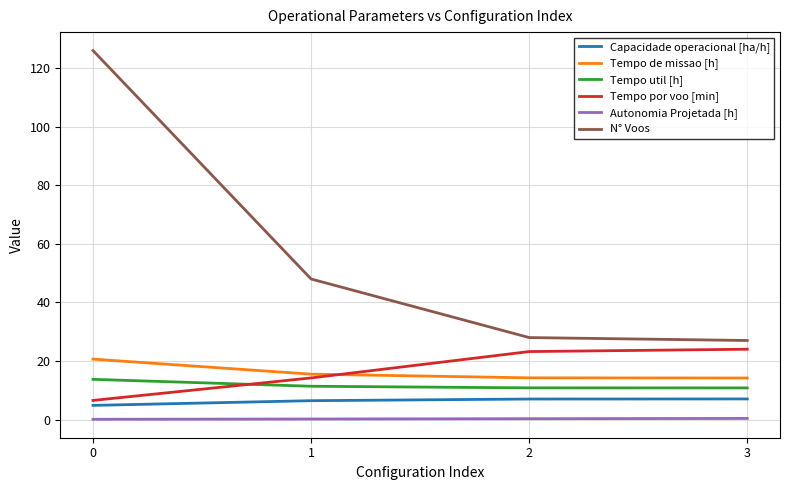

How many lines are shown in the chart?

6